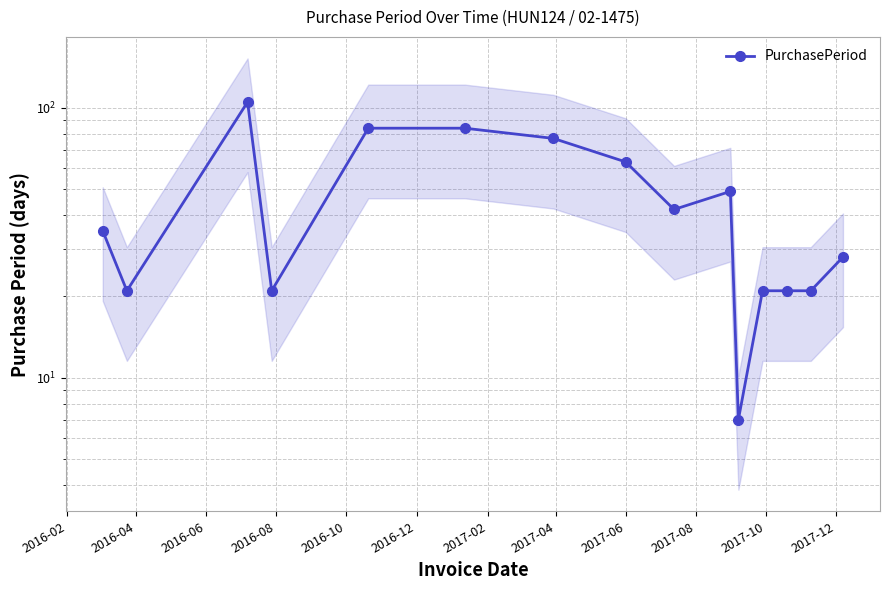

How many data points are above 35?

7